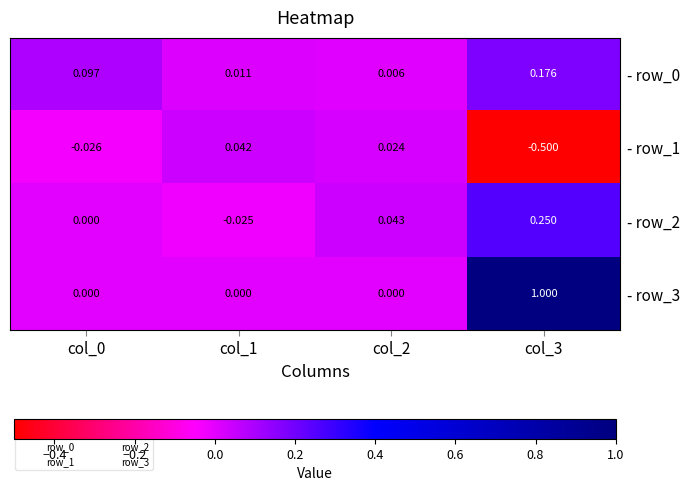

Is the value of - row_1 at col_0 greater than the value of - row_2 at col_3?

No